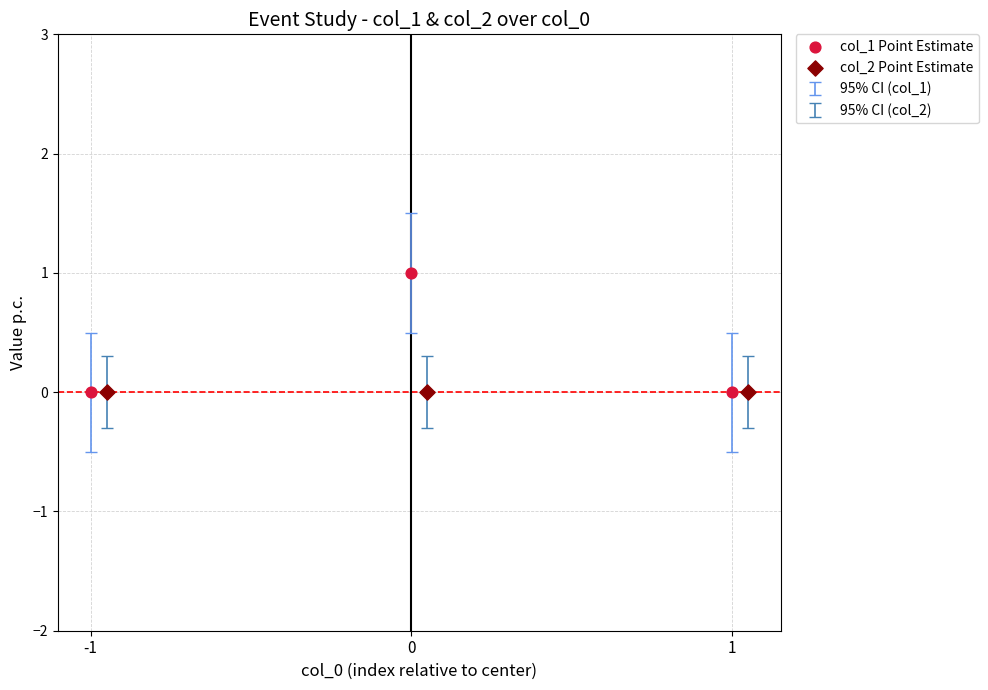

Which series contains the highest Y value?

col_1 Point Estimate